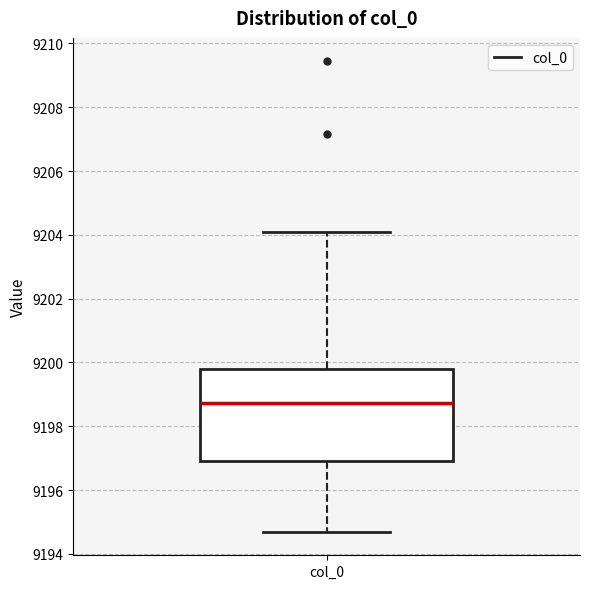

Where does the lower whisker of the box for col_0 end on the y-axis? The values are not printed on the chart, so give them approximately, as read against the axis.

9194.6